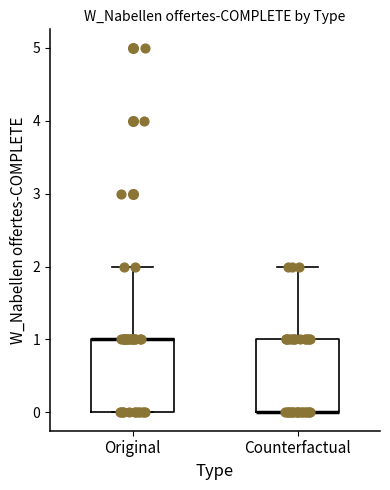

Reading left to right, read every box against the y-axis: the position of its median line, the range the box covers, and the ends of its whiskers. The values are not printed on the chart, so give them approximately, as read against the axis.

Original: median 1 (drawn on the box's upper edge), box 0 to 1, whiskers 0 to 2
Counterfactual: median 0 (drawn on the box's lower edge), box 0 to 1, whiskers 0 to 2